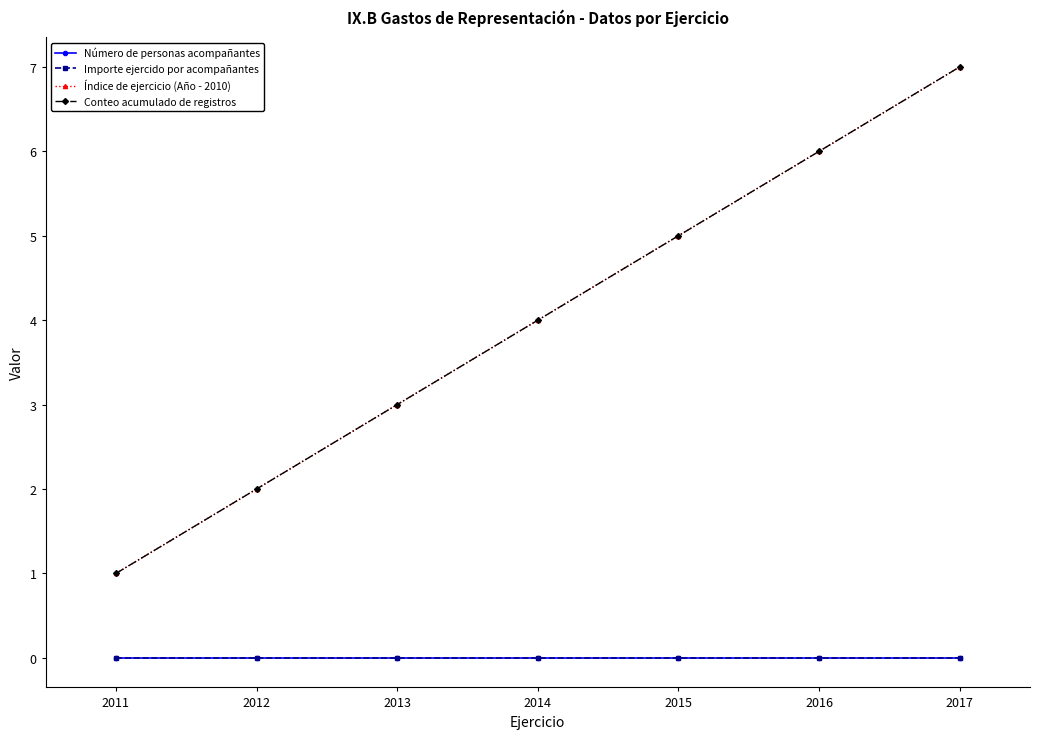

Which series has the largest range (max minus min)?

Índice de ejercicio (Año - 2010)